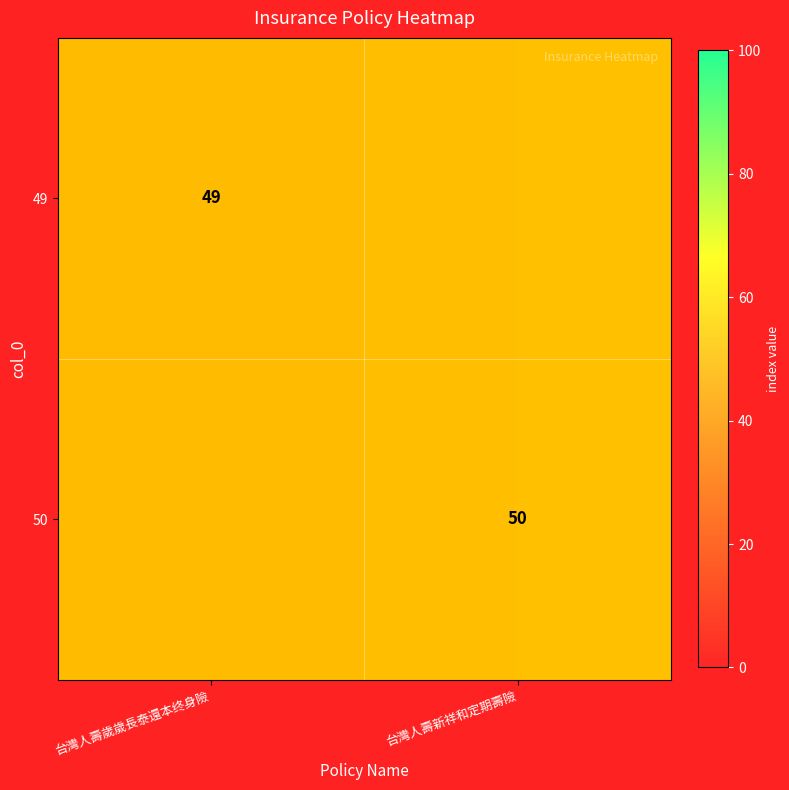

The value of 50 at 台灣人壽歲歲長泰還本终身險 is 17. True or false?

False